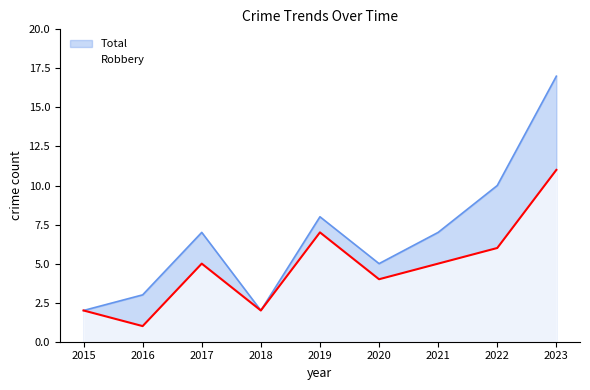

True or false: Total and Robbery intersect in this chart.

False